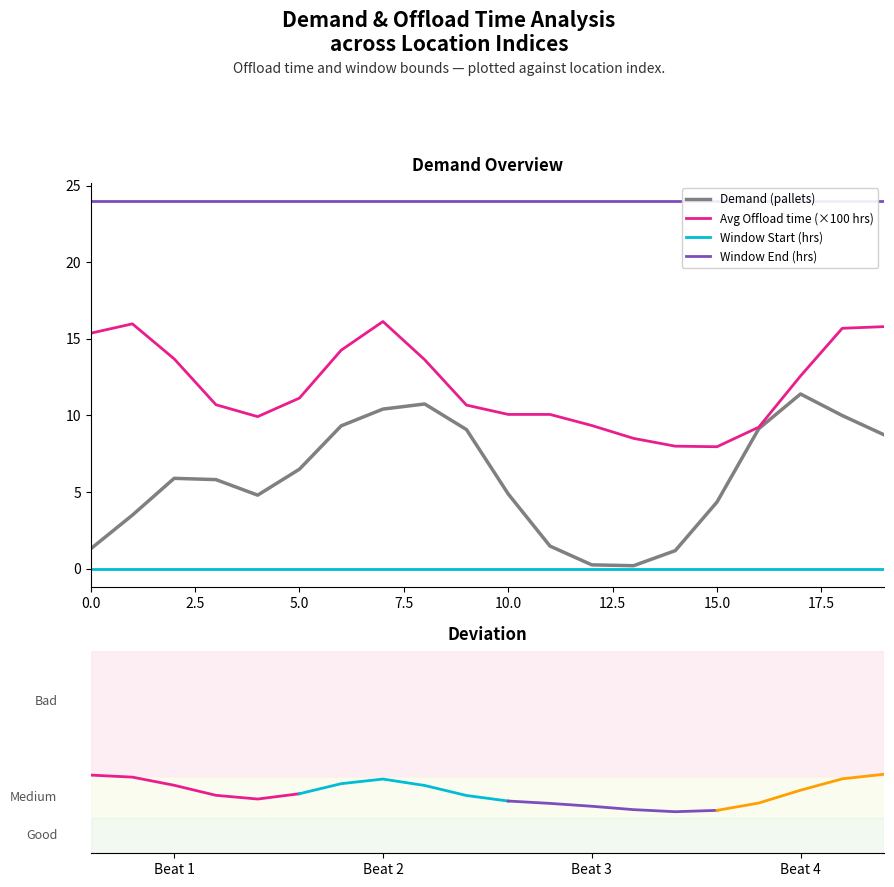

True or false: Window Start (hrs) and Avg Offload time (×100 hrs) cross at least once.

False